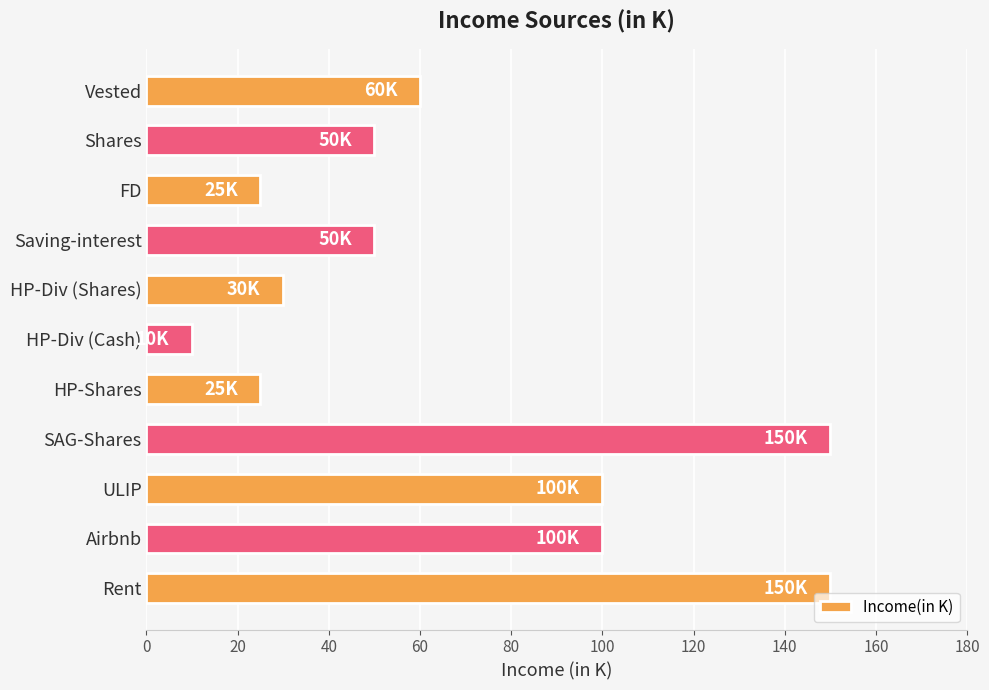

What is the difference between the maximum and minimum values?

140